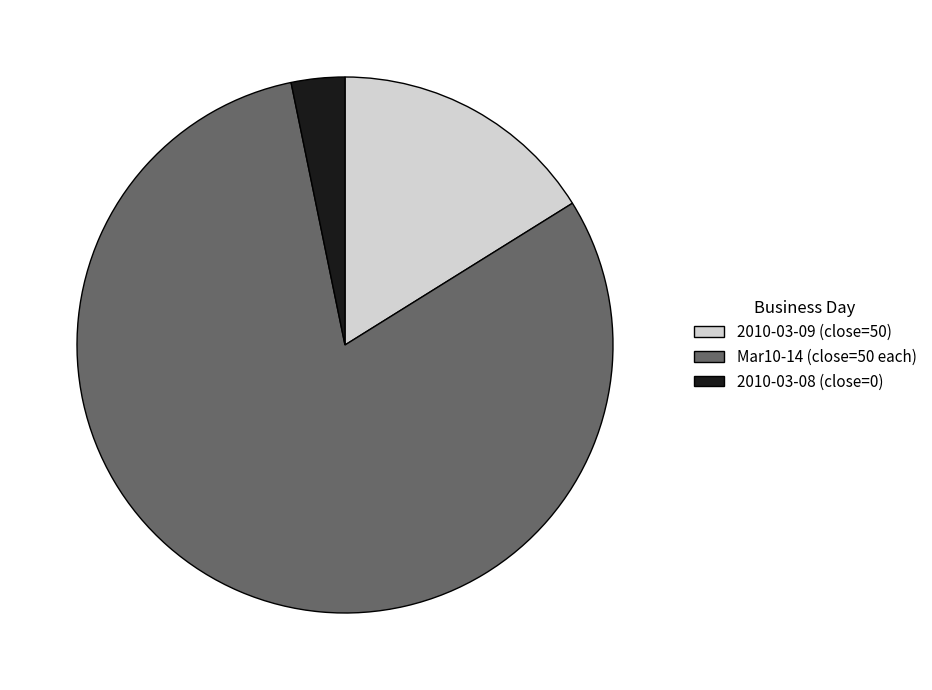

Is there a majority slice in this chart?

Yes